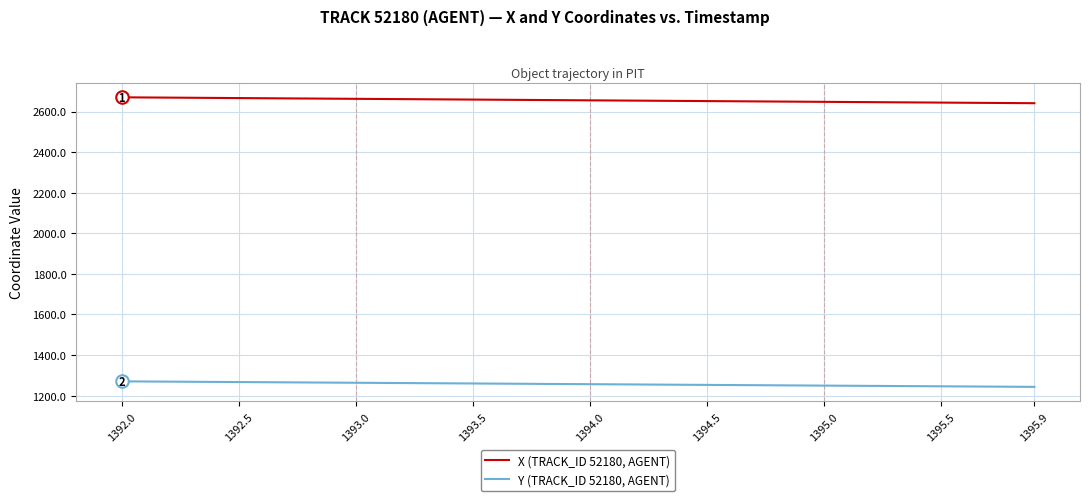

True or false: X (TRACK_ID 52180, AGENT) and Y (TRACK_ID 52180, AGENT) intersect in this chart.

False